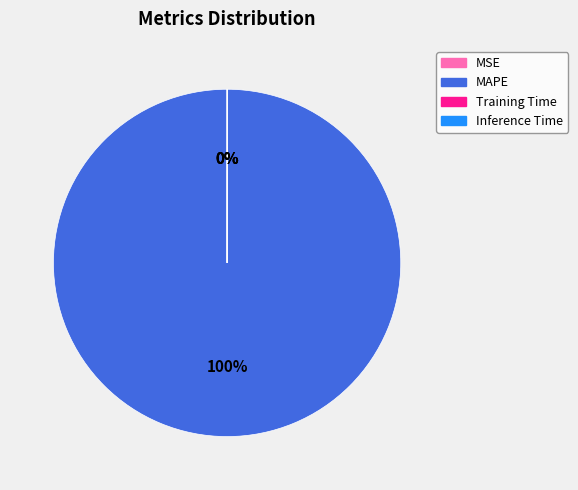

The MAPE slice represents 100% of the pie. True or false?

True